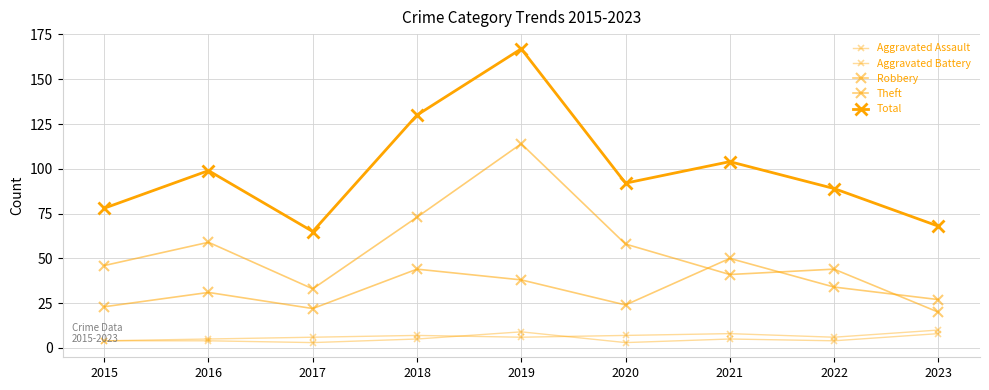

How many distinct data groups are displayed?

5